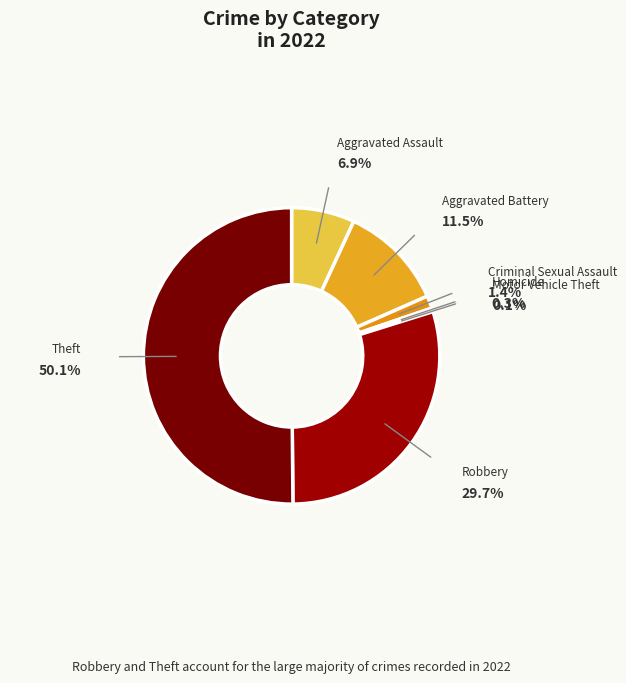

Which category accounts for the majority?

Theft